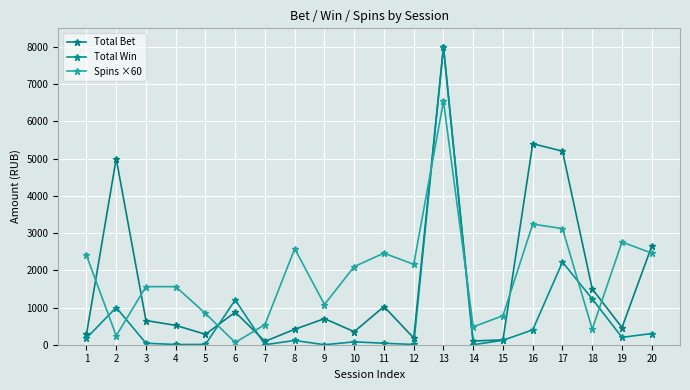

Between which two adjacent categories do Total Win and Spins ×60 first intersect?

1 and 2